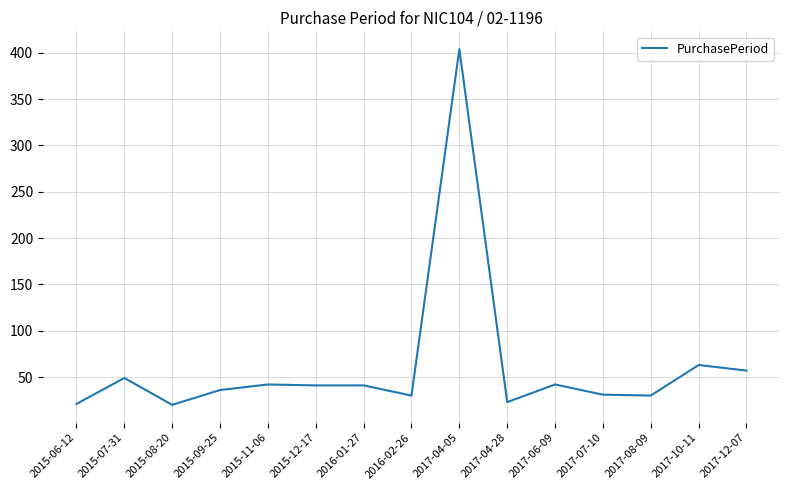

What position from the left is 2017-12-07?

15